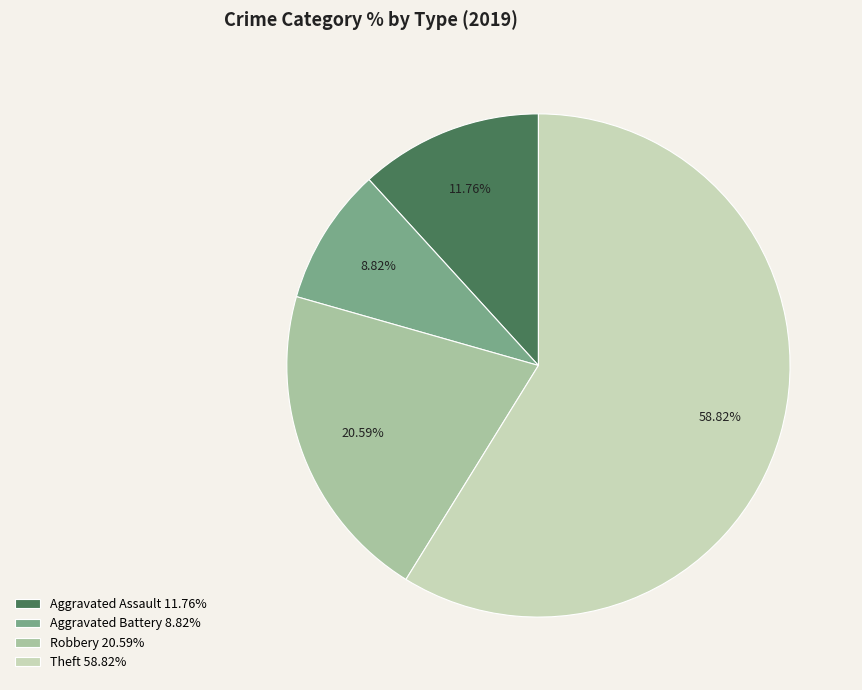

Count the number of slices in the pie.

4